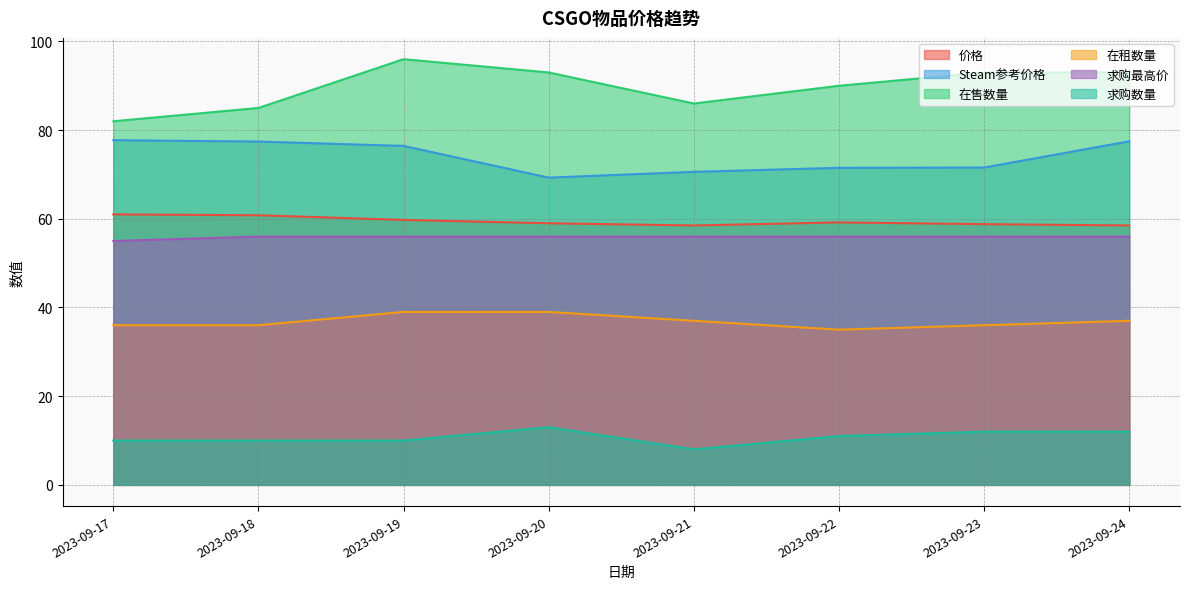

Is the value of Steam参考价格 at 2023-09-18 greater than the value of 求购数量 at 2023-09-17?

Yes